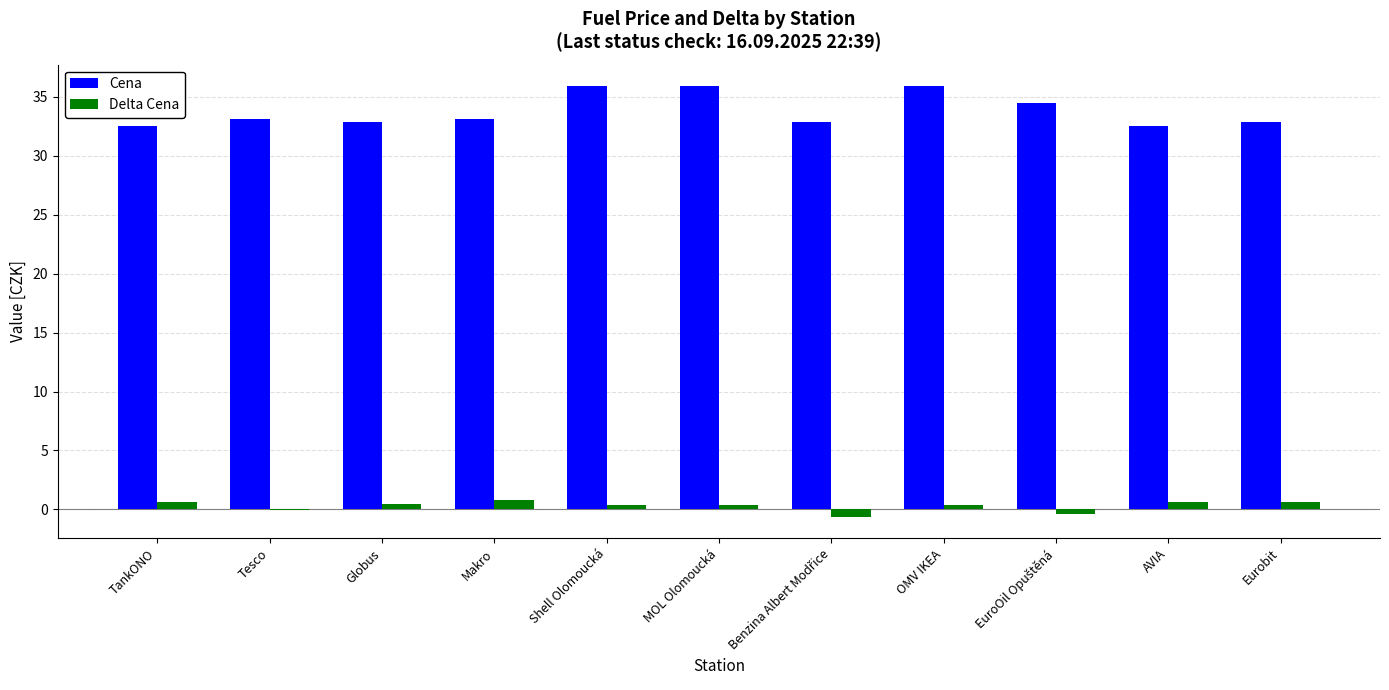

Which series has the largest total across all categories?

Cena